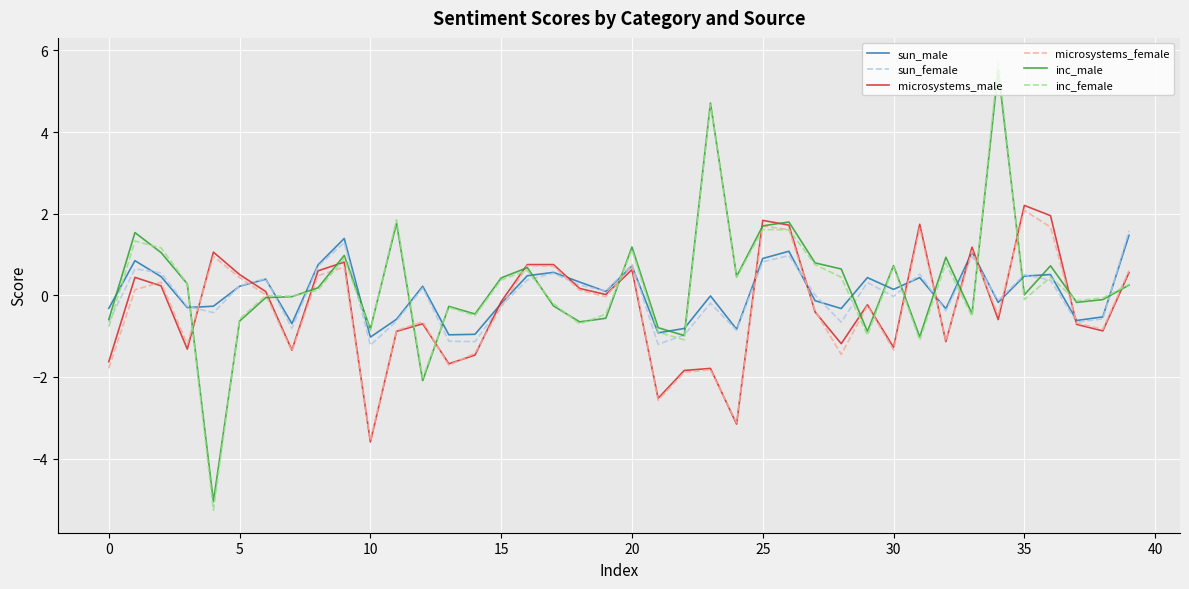

What is the greatest value displayed?

5.8